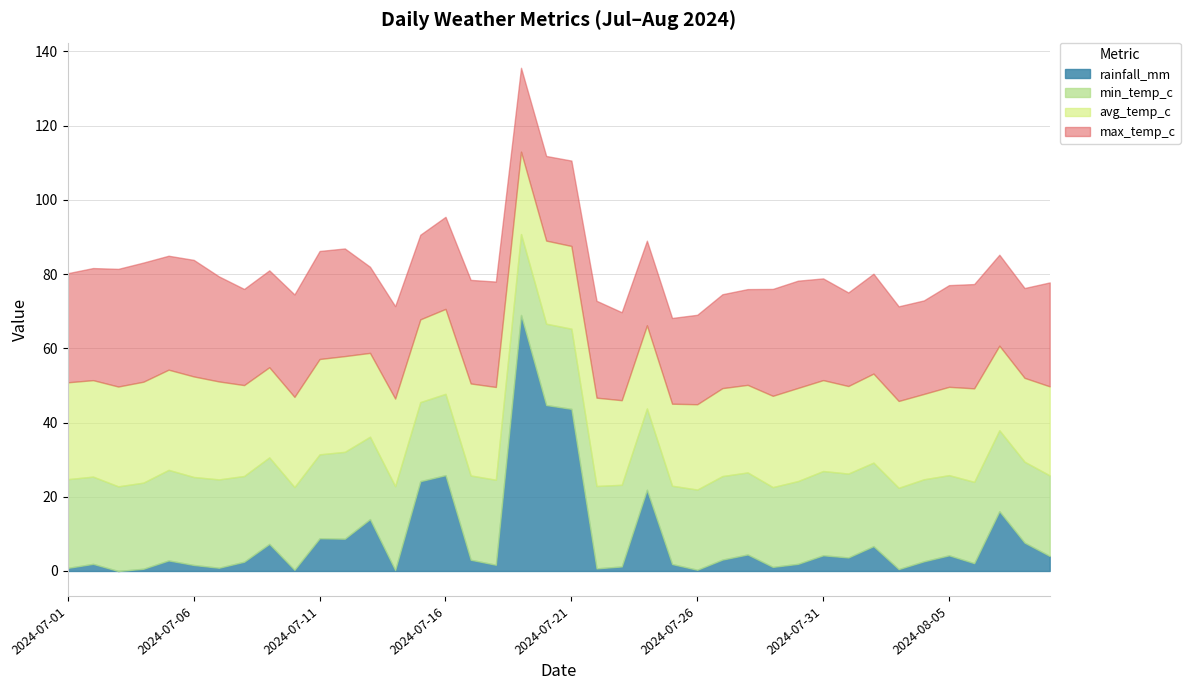

Which series has the widest spread of values?

rainfall_mm